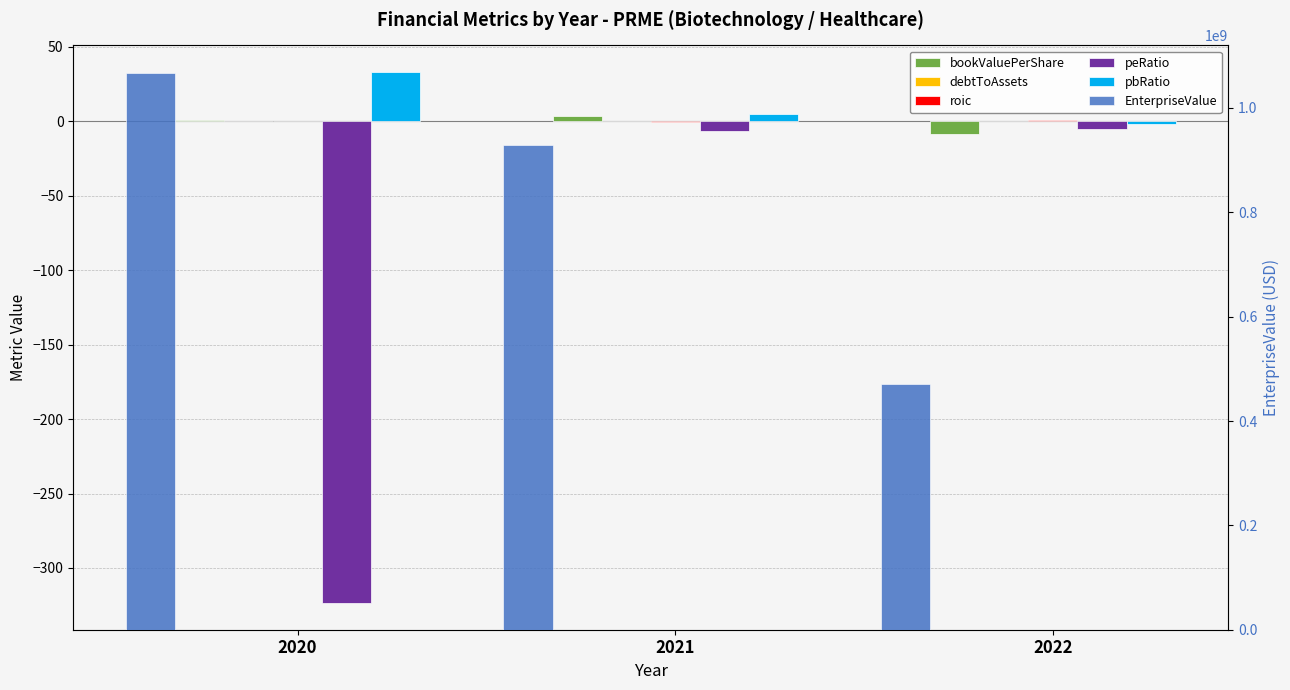

Which series has the largest range (max minus min)?

EnterpriseValue